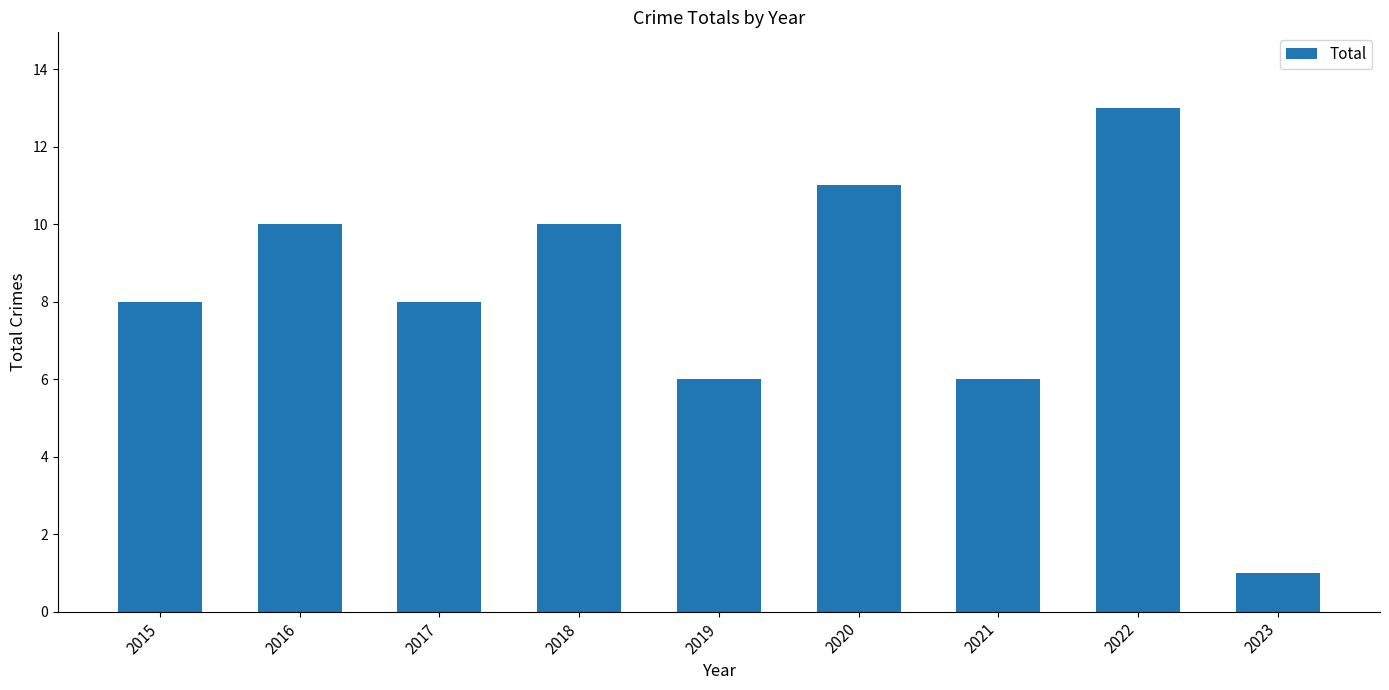

Count the number of categories in the chart.

9